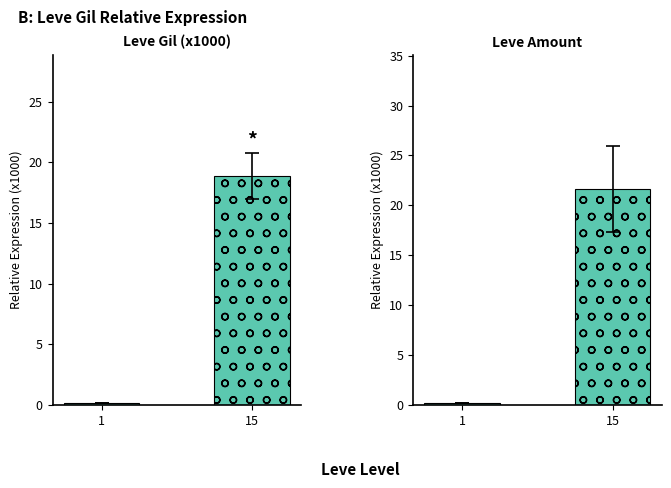

At which label is Leve Amount closest to 10?

1